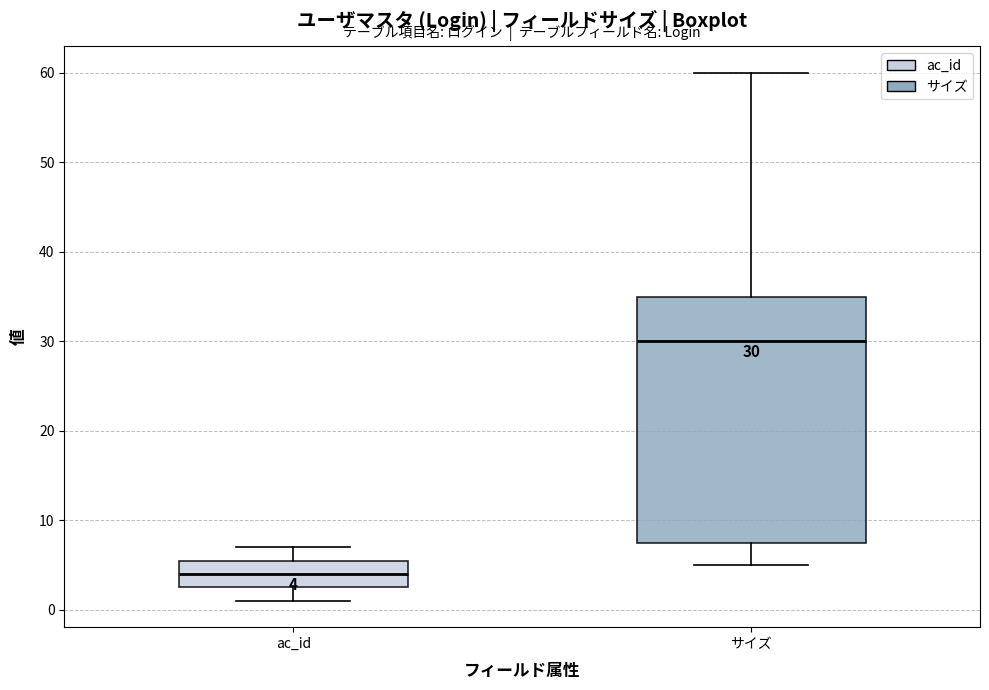

Which box is the tallest, from its lower edge to its upper edge?

サイズ